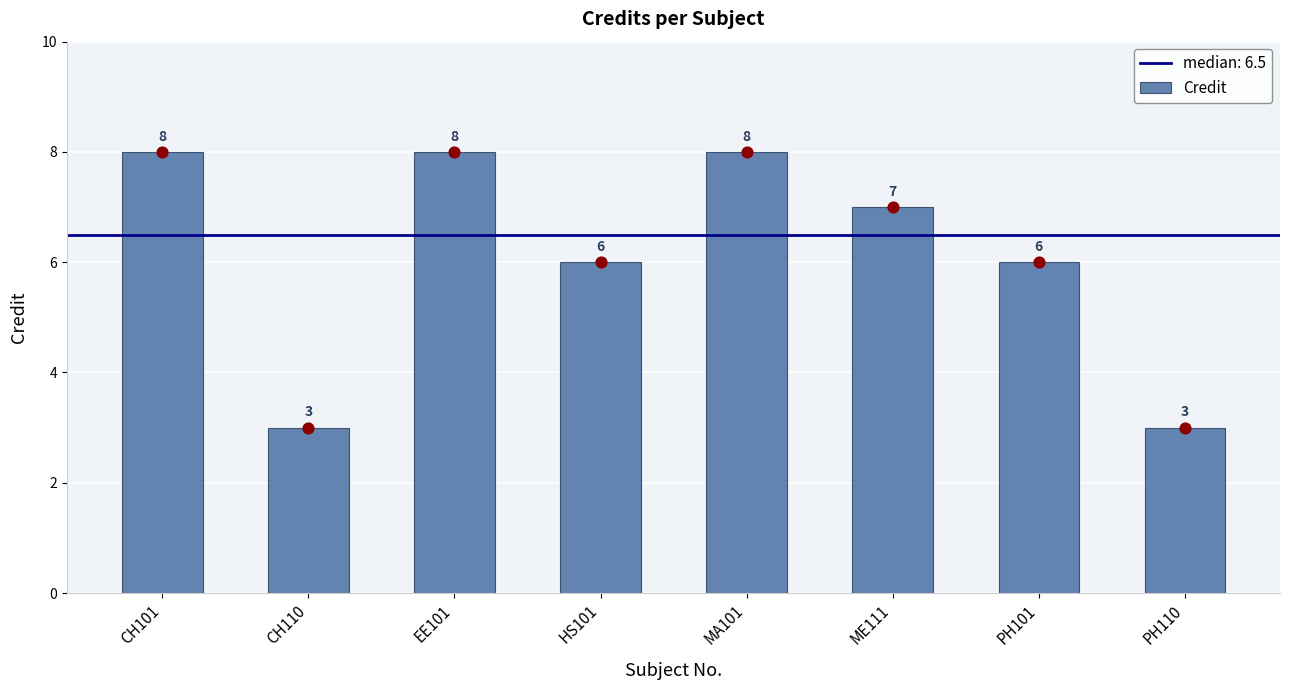

Approximately how many times larger is the value at PH110 compared to PH101?

0.5